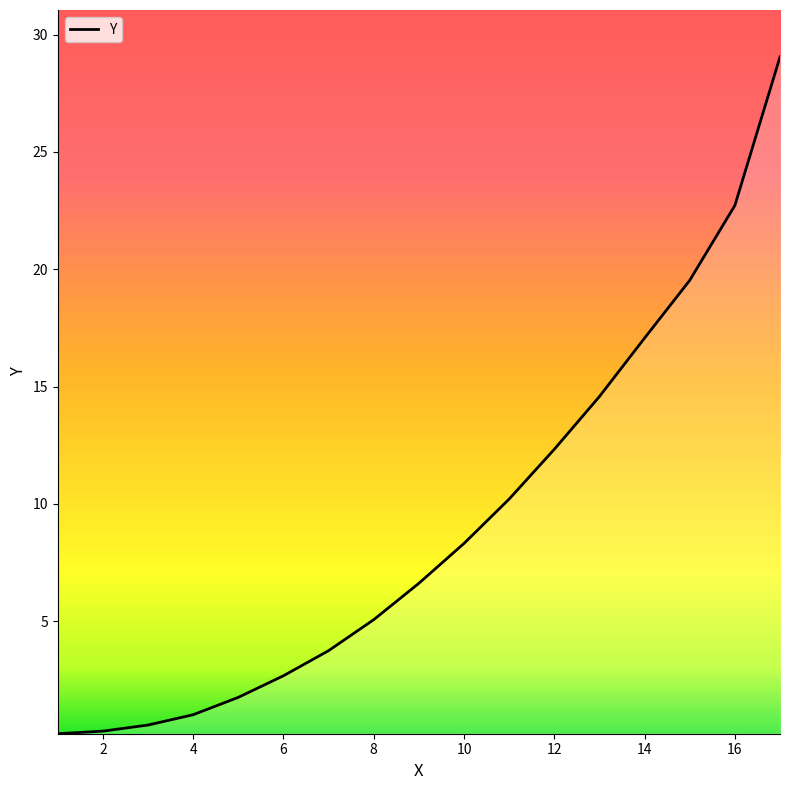

What is the maximum value shown in the chart?

29.1